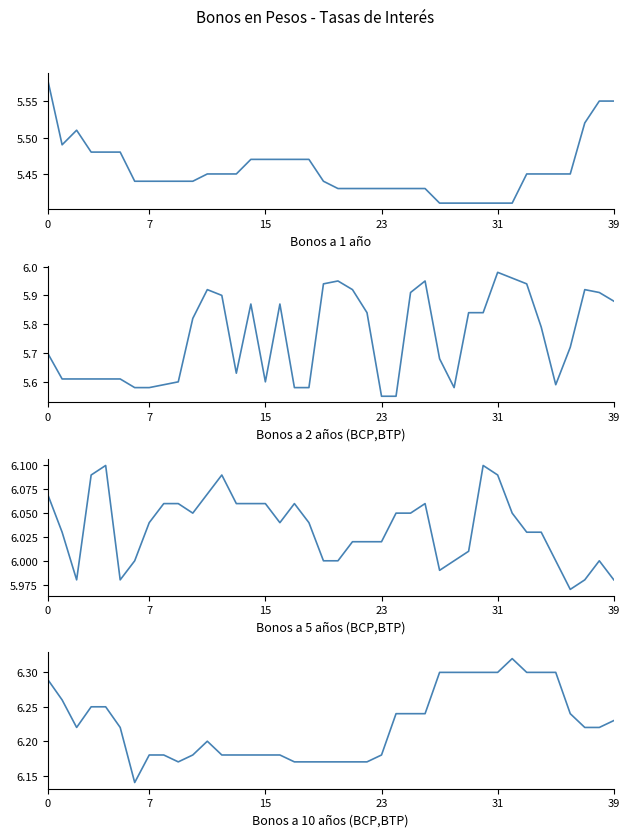

True or false: Bonos en pesos a 10 años (BCP,BTP) and Bonos en pesos a 1 año intersect in this chart.

False